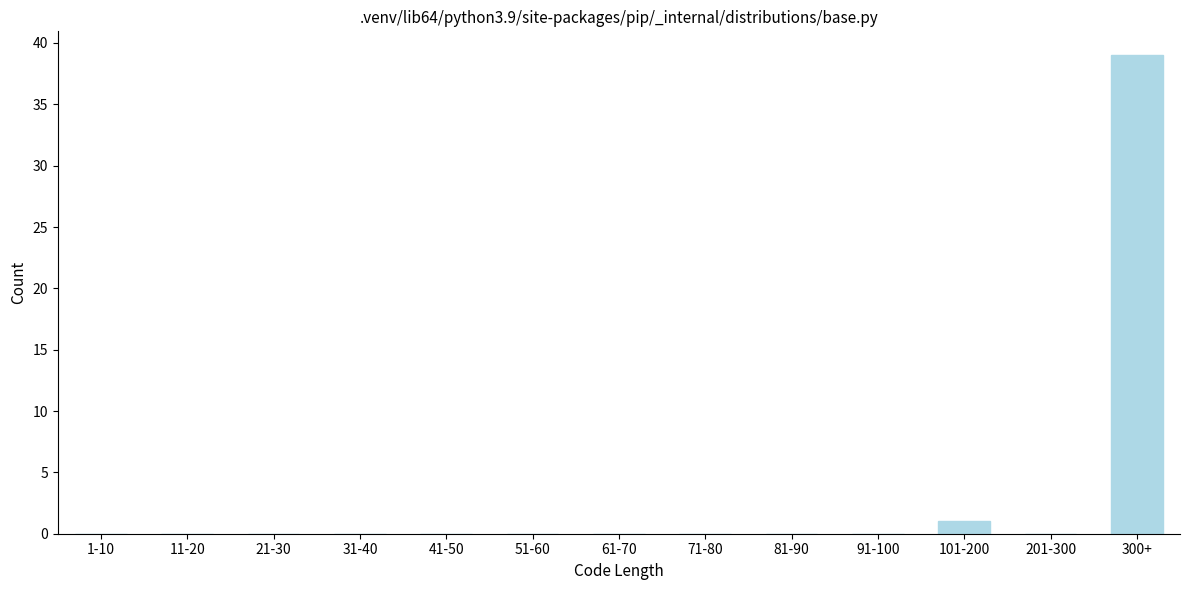

Reading right to left, list all the values displayed in this chart.

300+=39	201-300=0	101-200=1	91-100=0	81-90=0	71-80=0	61-70=0	51-60=0	41-50=0	31-40=0	21-30=0	11-20=0	1-10=0